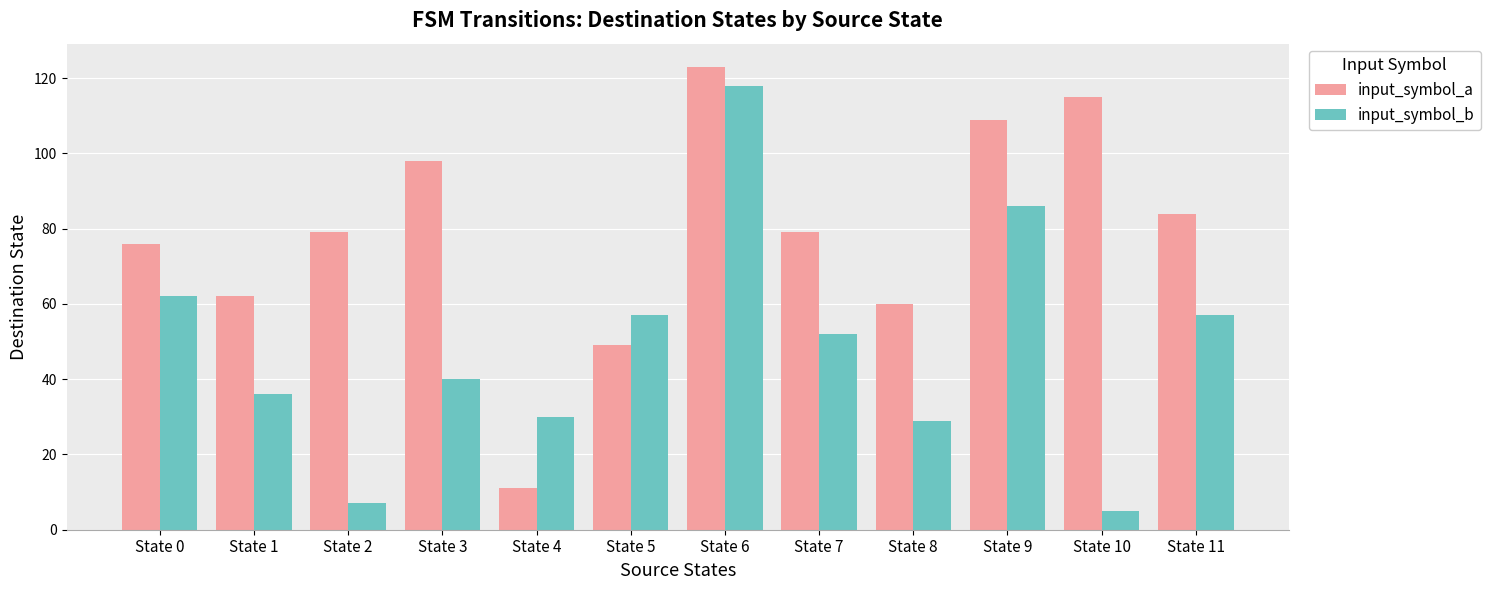

Does the chart contain any negative values?

No